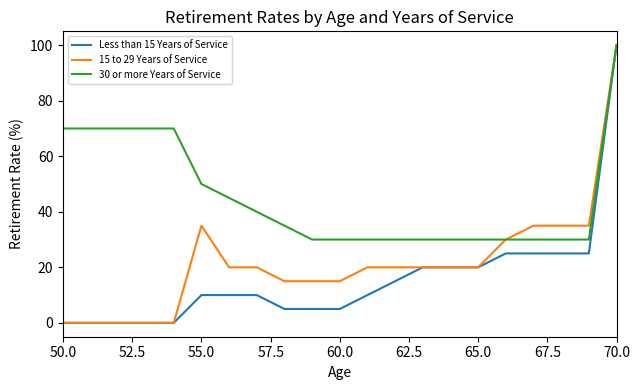

Which series has the largest total across all categories?

30 or more Years of Service